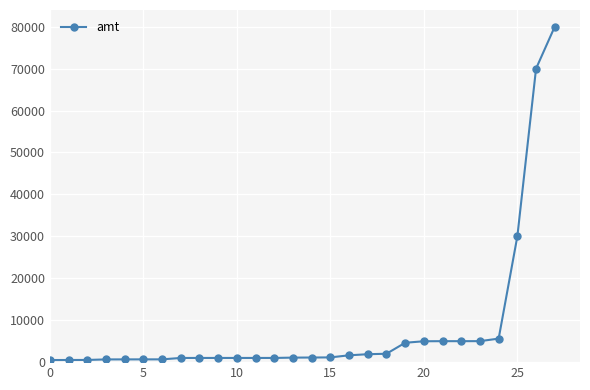

What is the difference between the second highest and minimum values?

69500.0